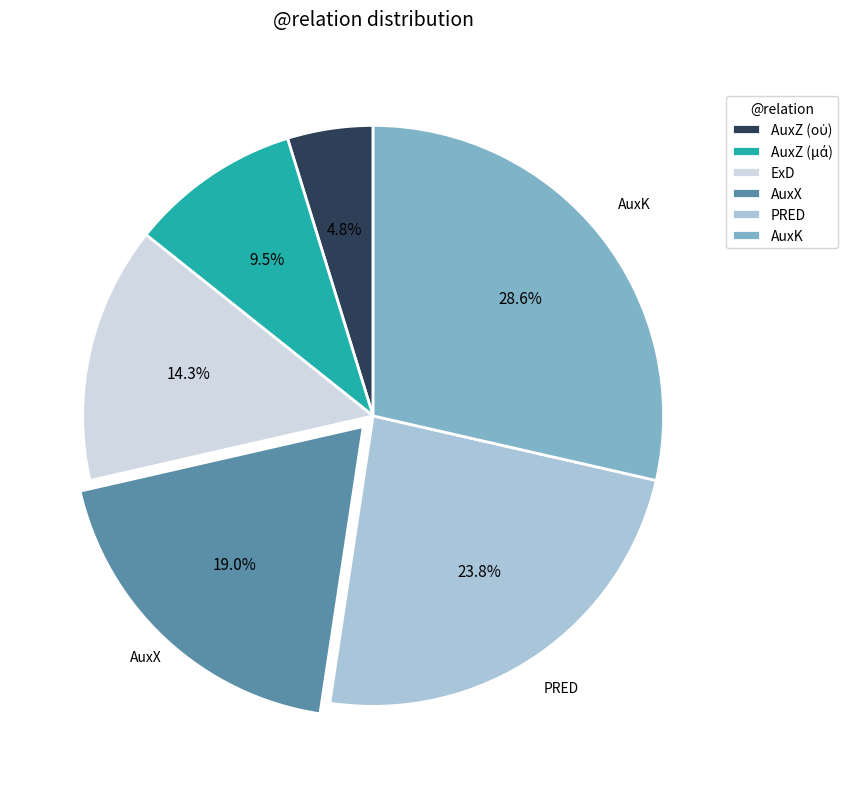

Is there any slice that represents more than half of the pie?

No